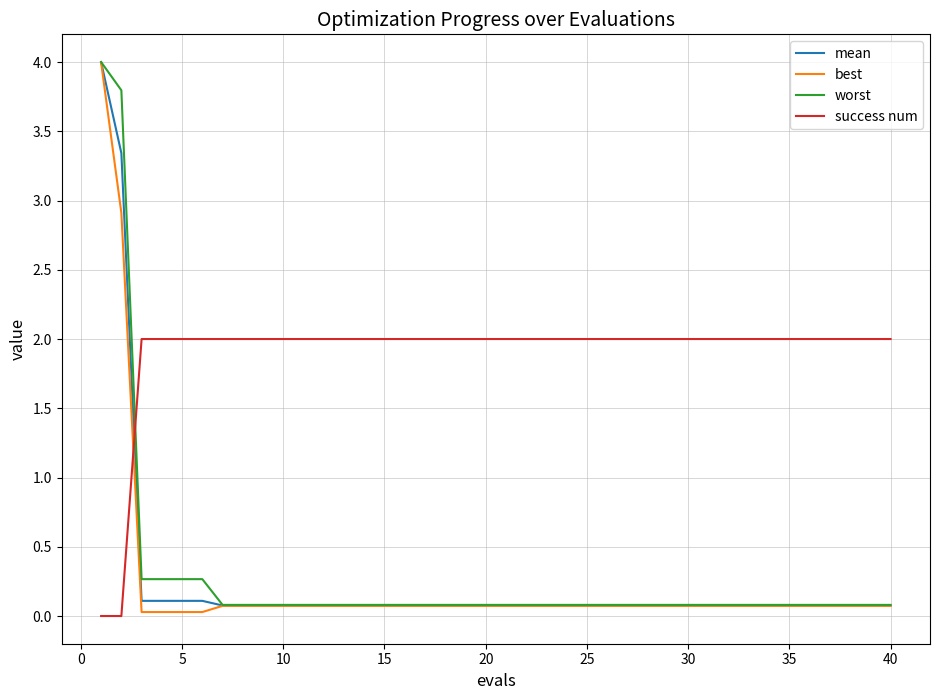

What is the highest value of the success num series?

2.0